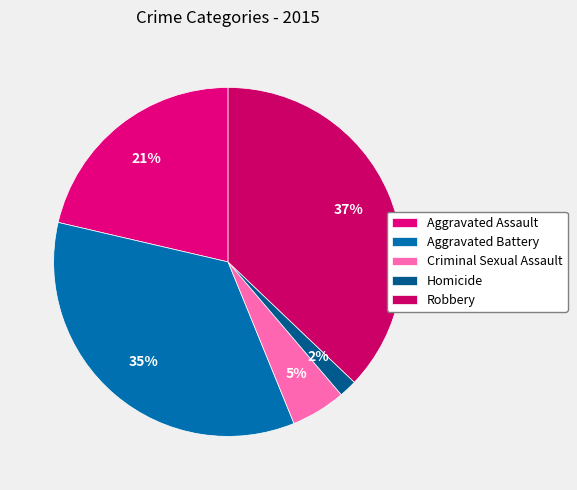

Which category has the biggest portion of the pie?

Robbery